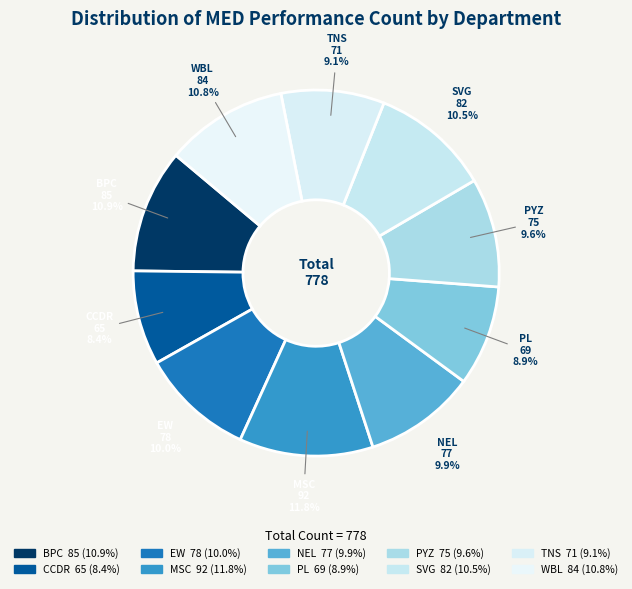

Which category has the biggest portion of the pie?

MSC